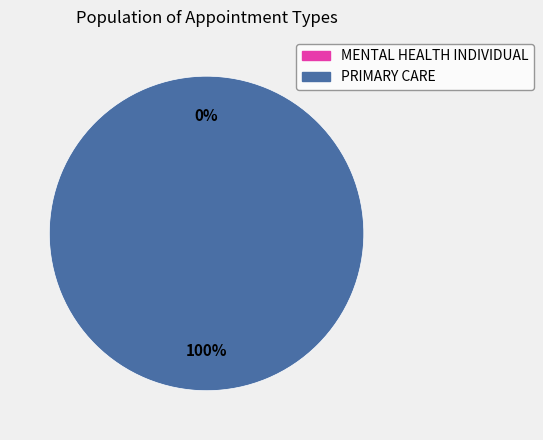

Is PRIMARY CARE the majority of the pie?

Yes